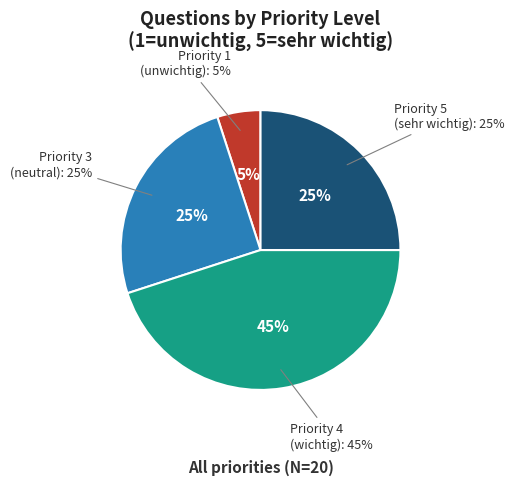

True or false: 1 accounts for 5% of the total.

True